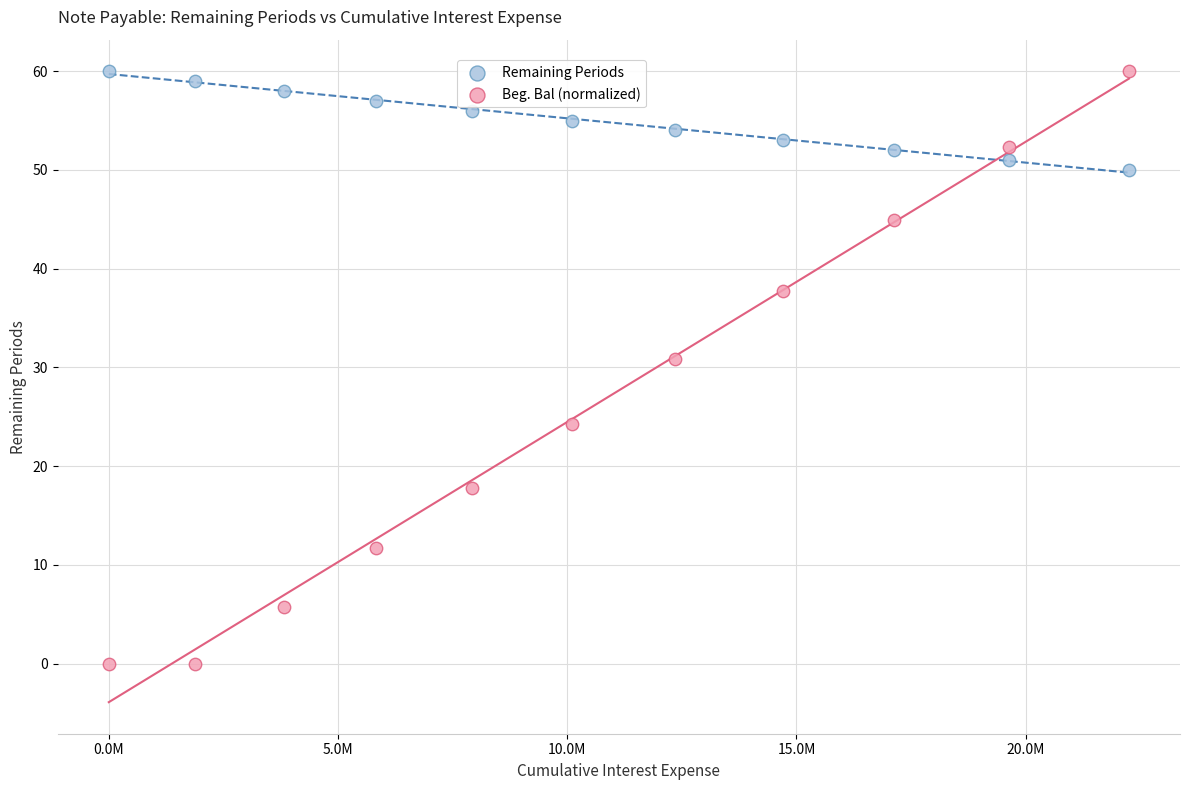

What is the X range (max minus min) for the scatter plot?

22252197.1